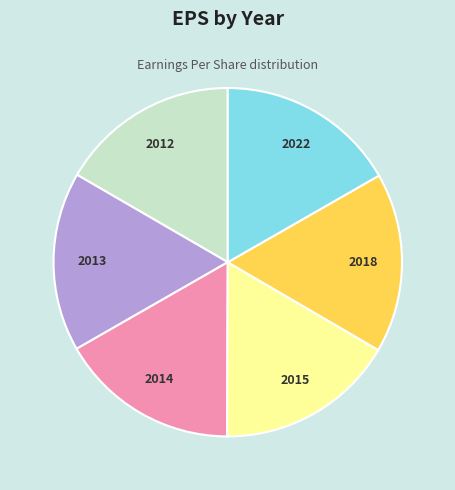

Is there any slice that represents more than half of the pie?

No